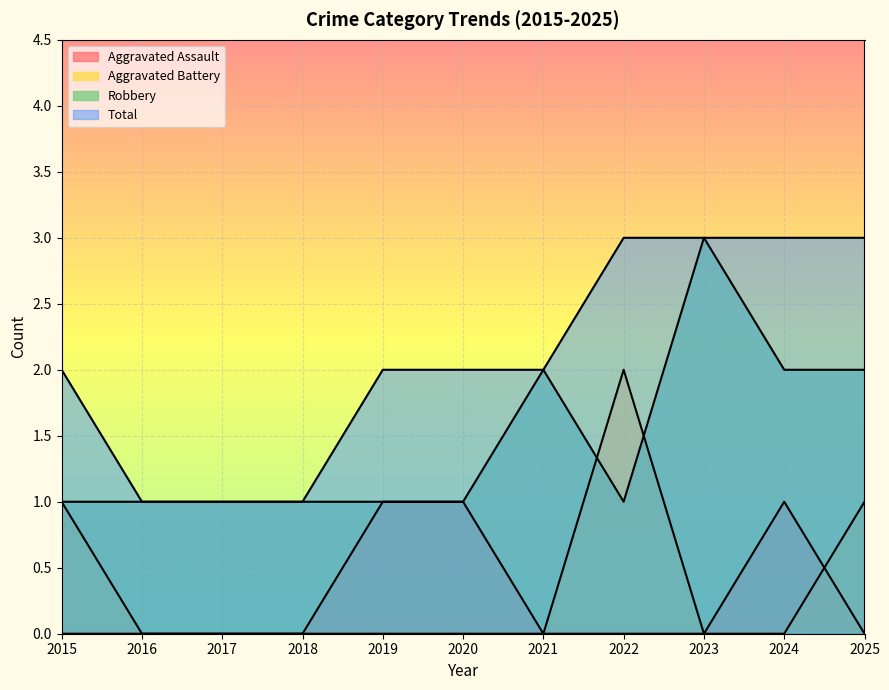

True or false: Robbery and Aggravated Battery cross at least once.

True